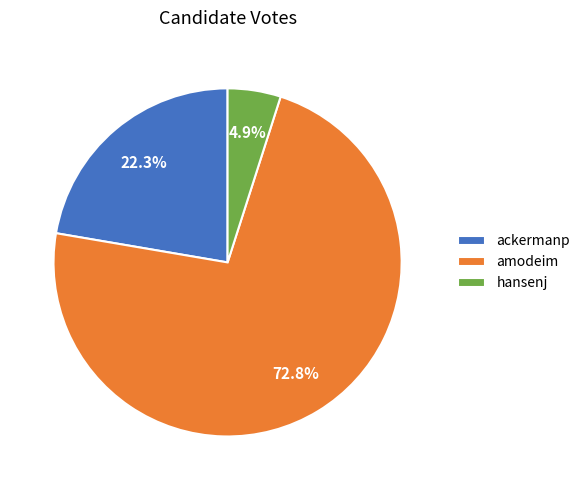

Rank the categories by value from lowest to highest.

hansenj, ackermanp, amodeim